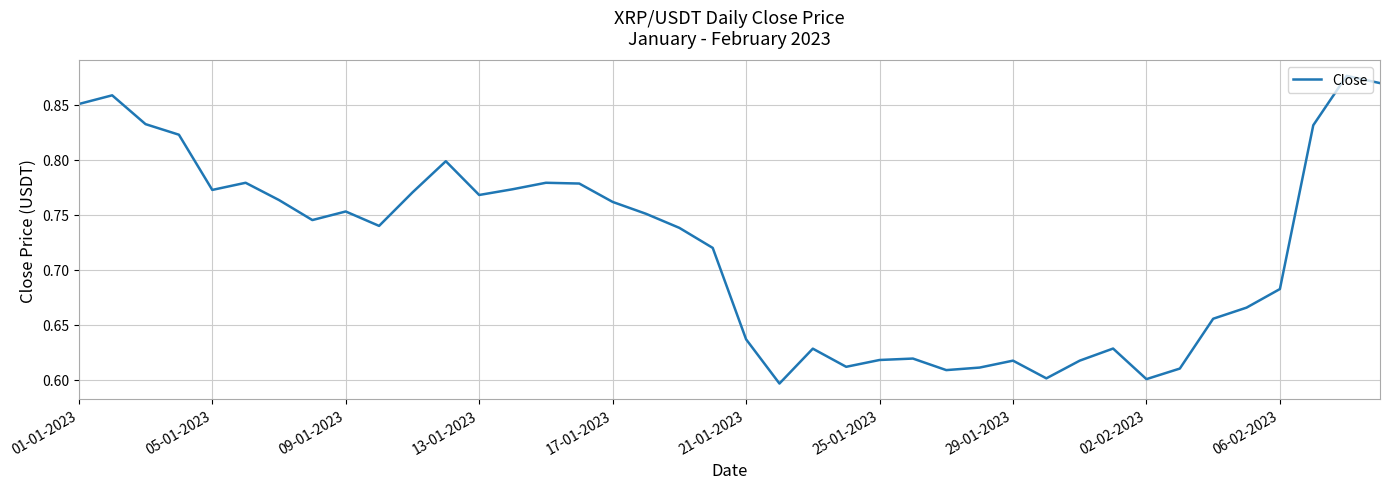

What is the difference between the maximum and minimum values?

0.3